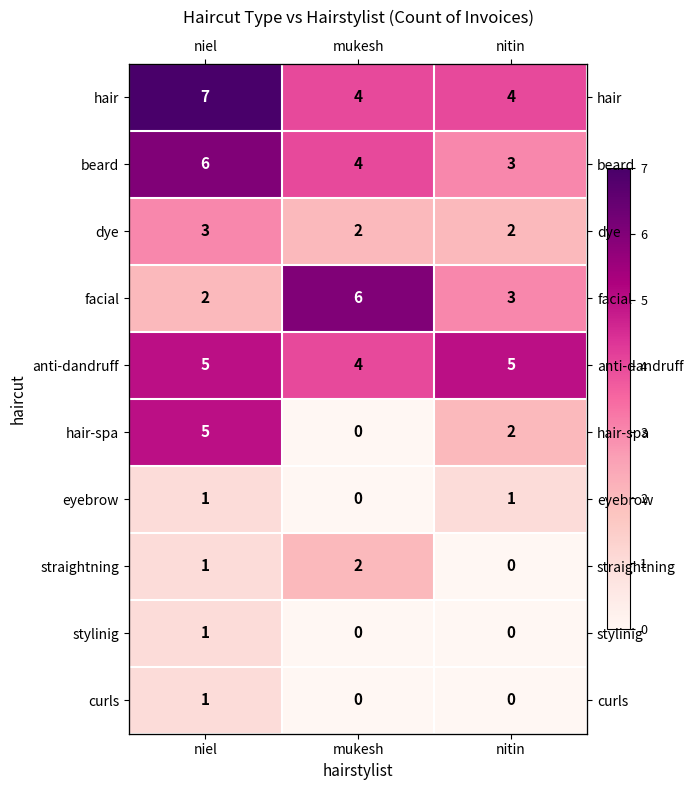

What is the difference between the second highest and minimum values in the facial series?

1